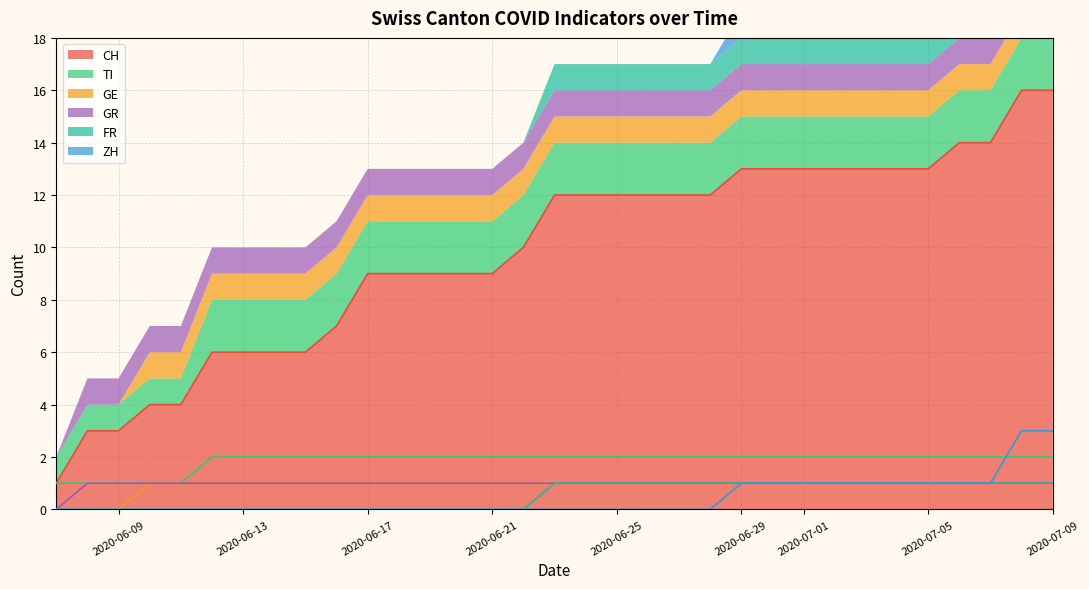

Which series has the largest range (max minus min)?

CH